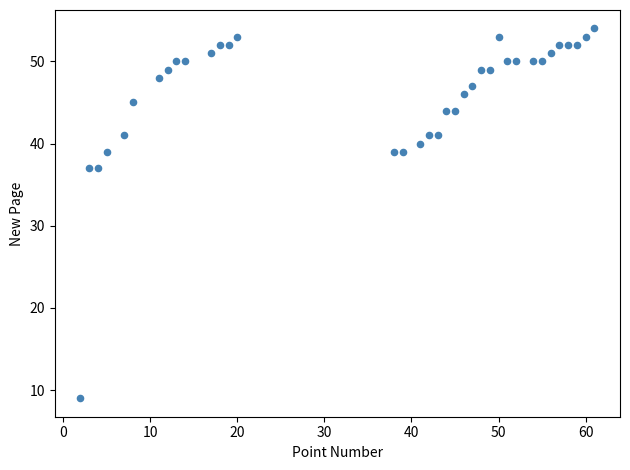

What is the range of X values (max minus min)?

59